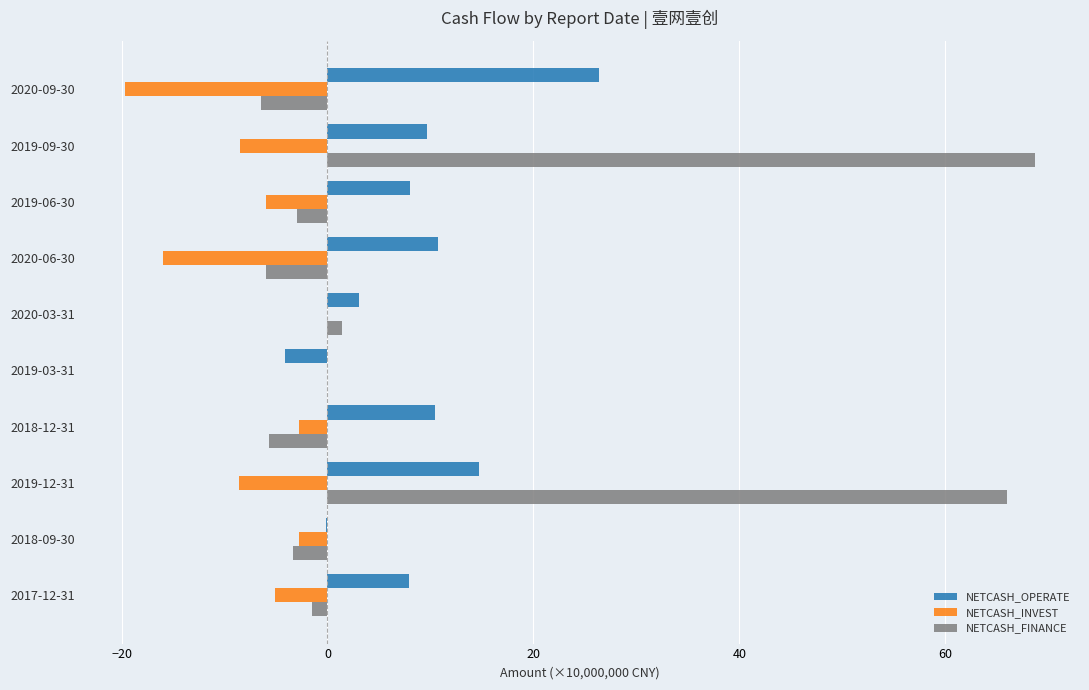

The NETCASH_OPERATE series shows 6.6 at 2020-06-30. True or false?

False